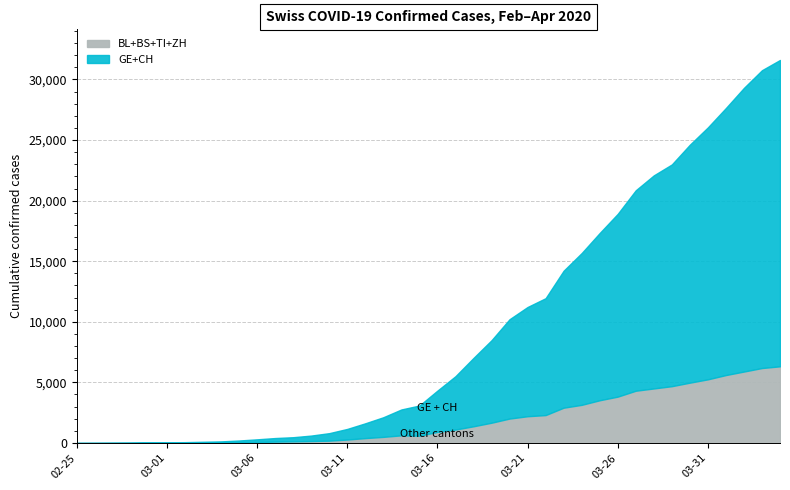

The TI series shows 1832 at 2020-03-23. True or false?

False